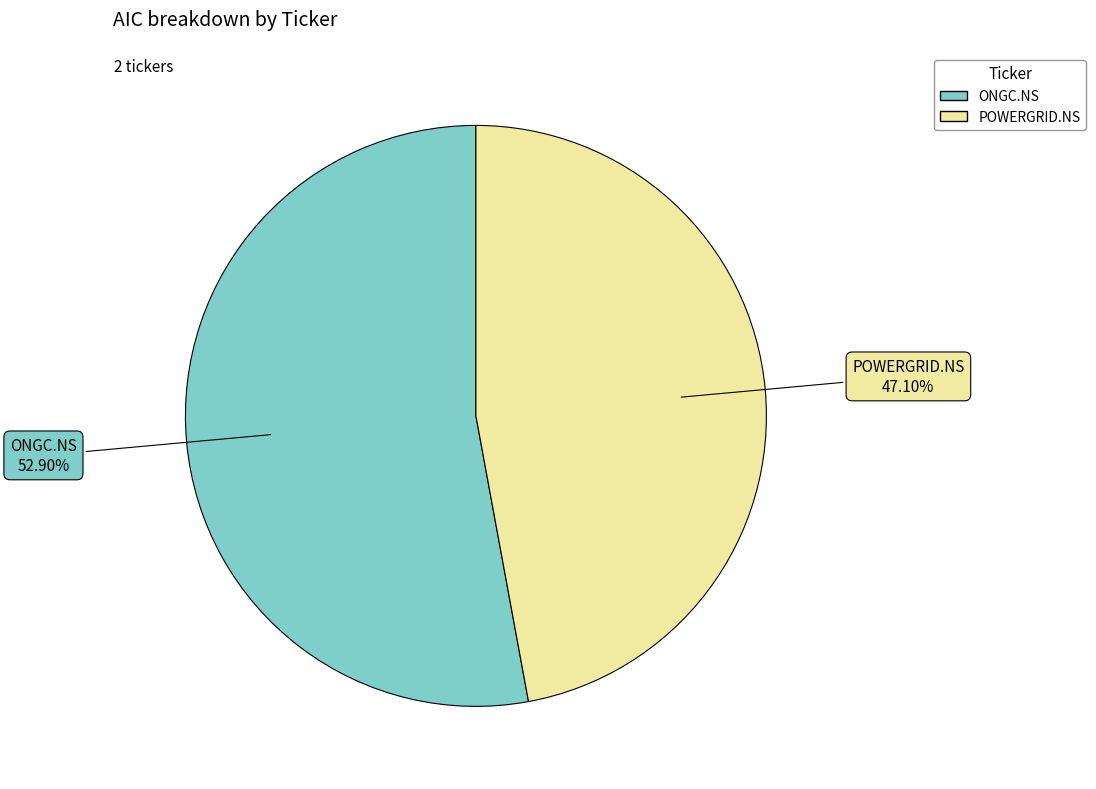

What portion of the pie excludes POWERGRID.NS?

52.9%